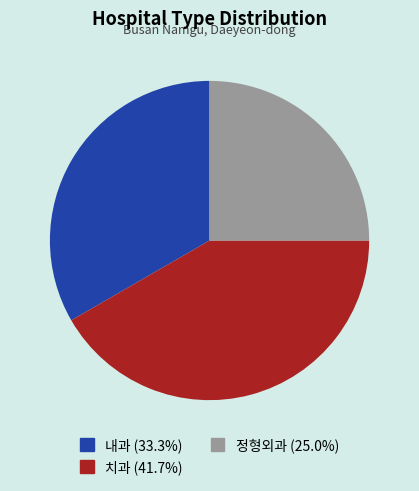

Which slice is the smallest?

정형외과